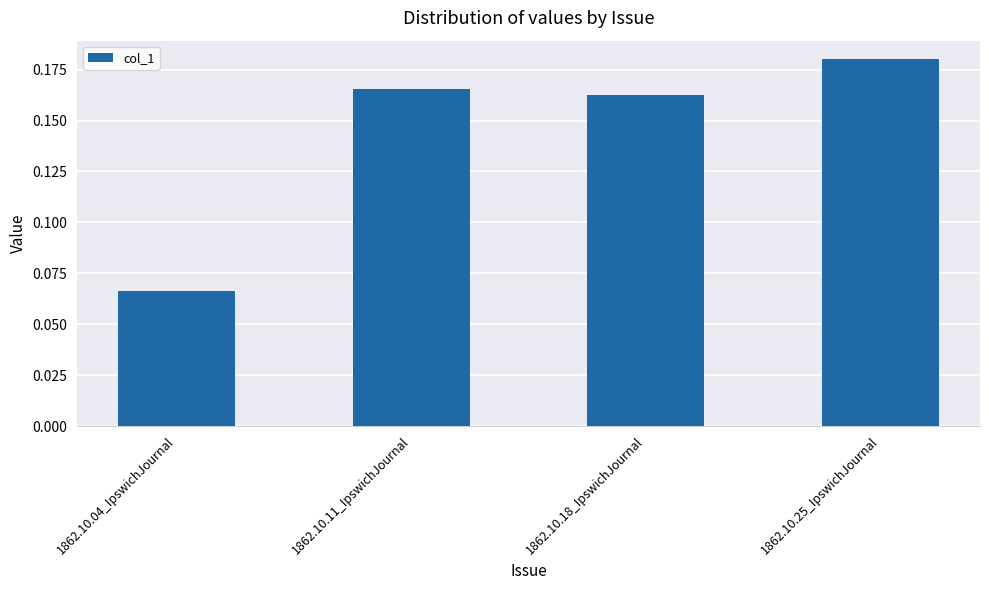

What is the sum of all values?

0.6